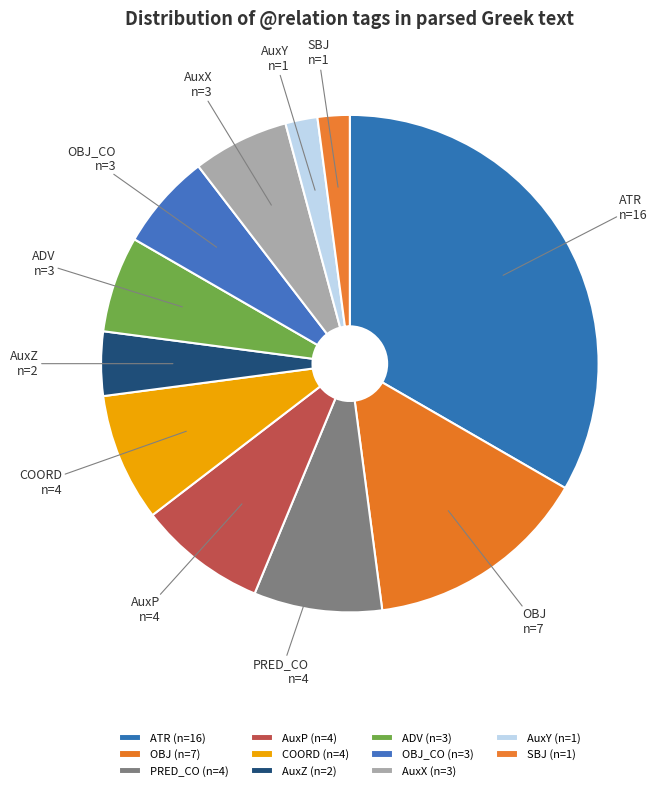

Is ATR the majority of the pie?

No